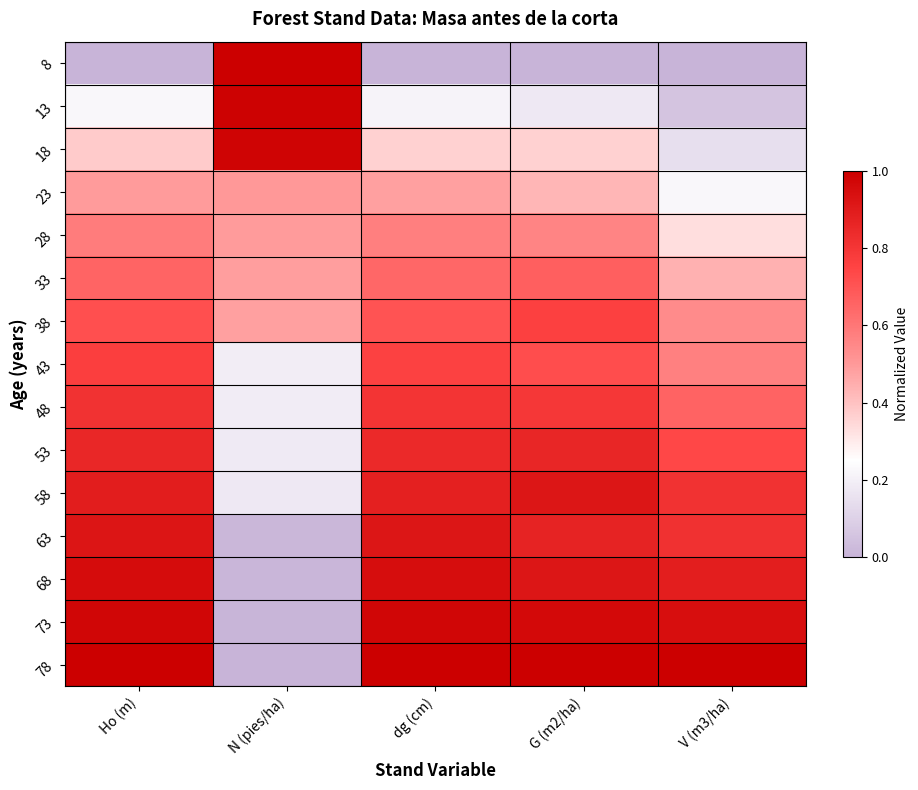

Rank the series by their maximum value, from highest to lowest.

8, 78, 13, 18, 73, 68, 63, 58, 53, 48, 43, 38, 33, 28, 23